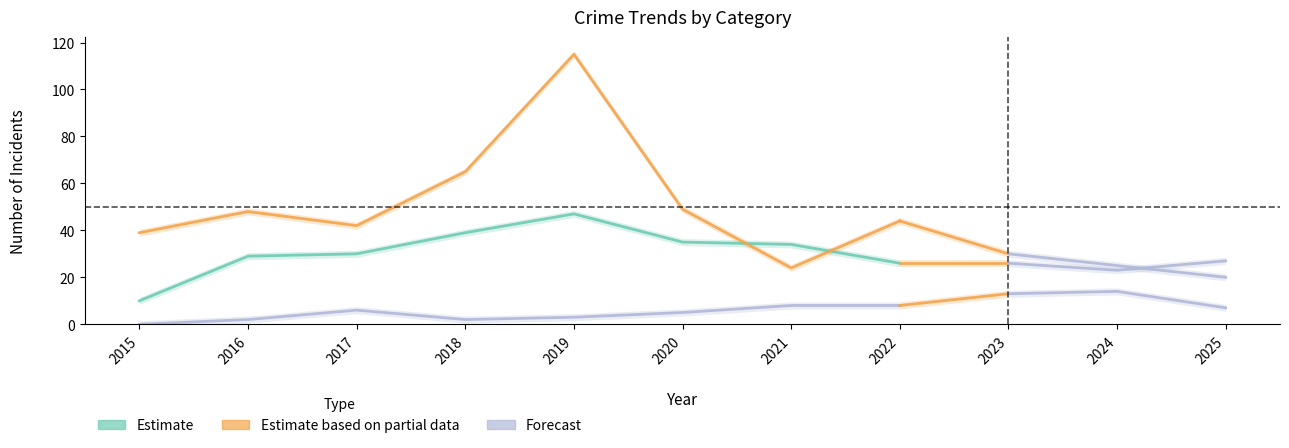

At which label does Total reach its minimum?

2015